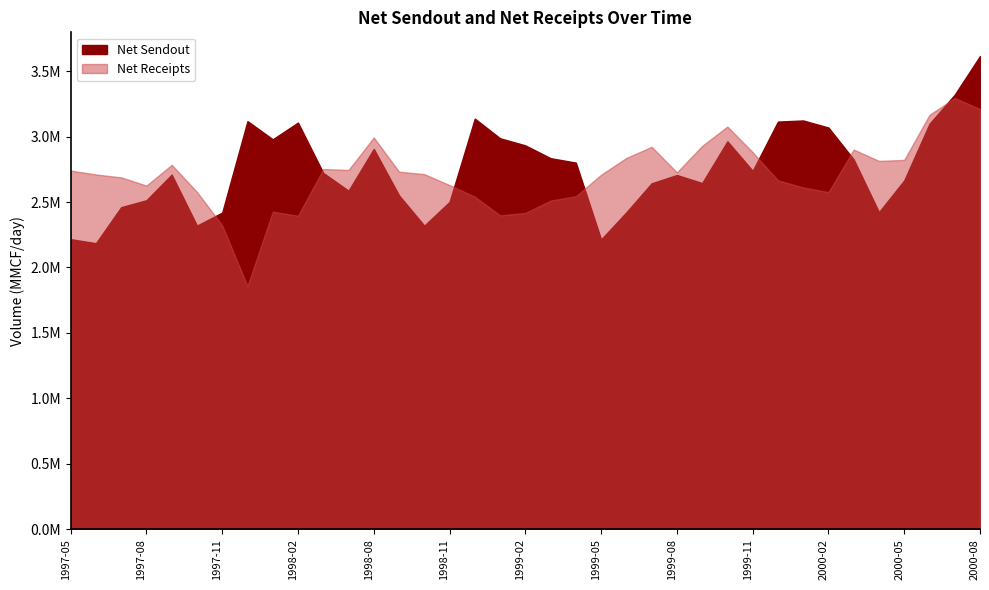

True or false: Net Sendout has a value of 2825354.8 at 2000-03.

True